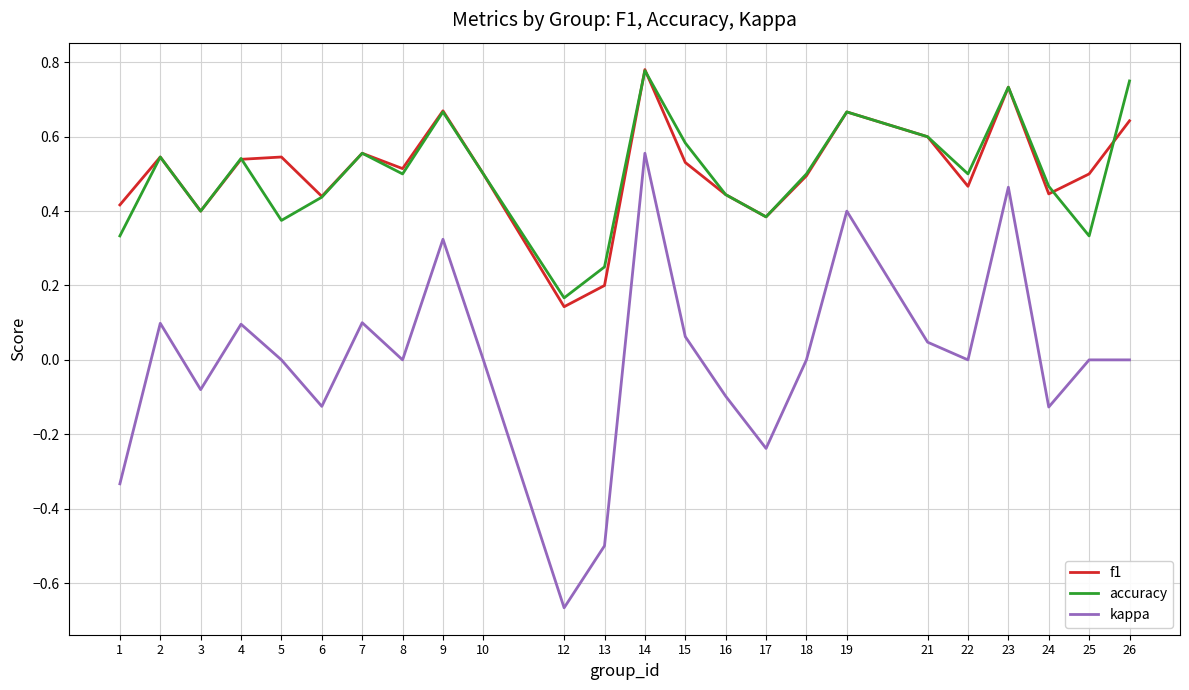

True or false: accuracy and kappa intersect in this chart.

False